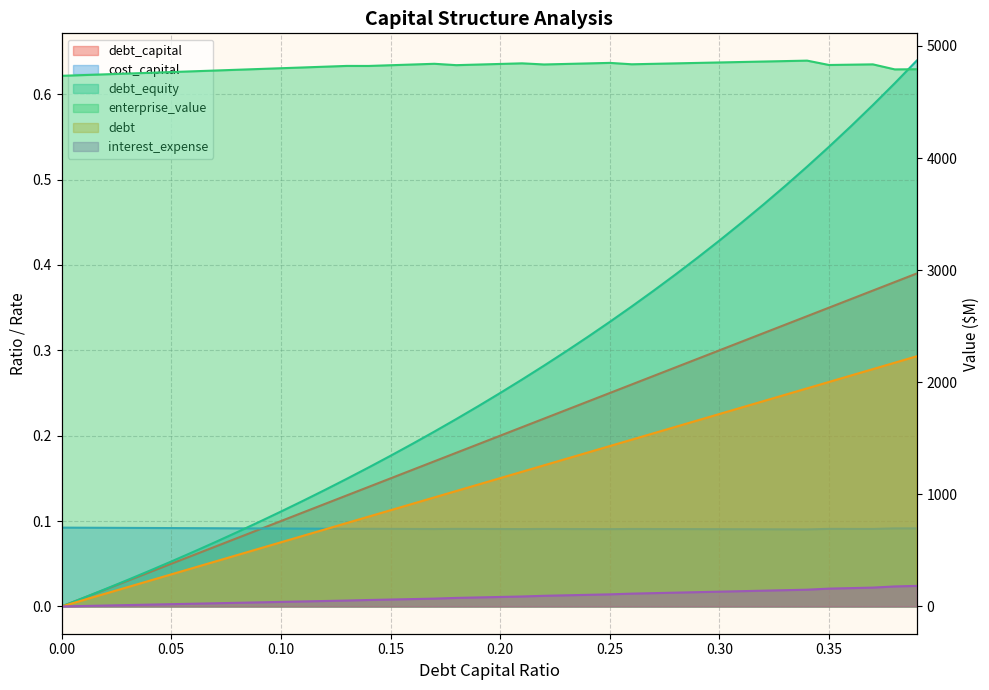

How many values in the debt series exceed 1144?

20